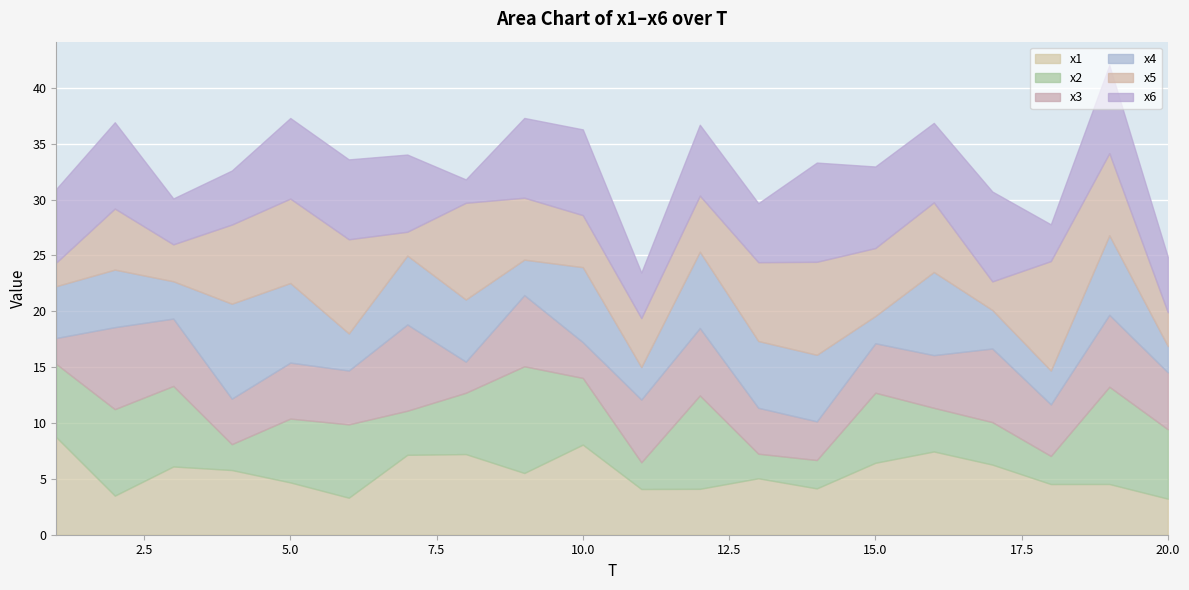

What is the minimum value shown in the chart?

2.1